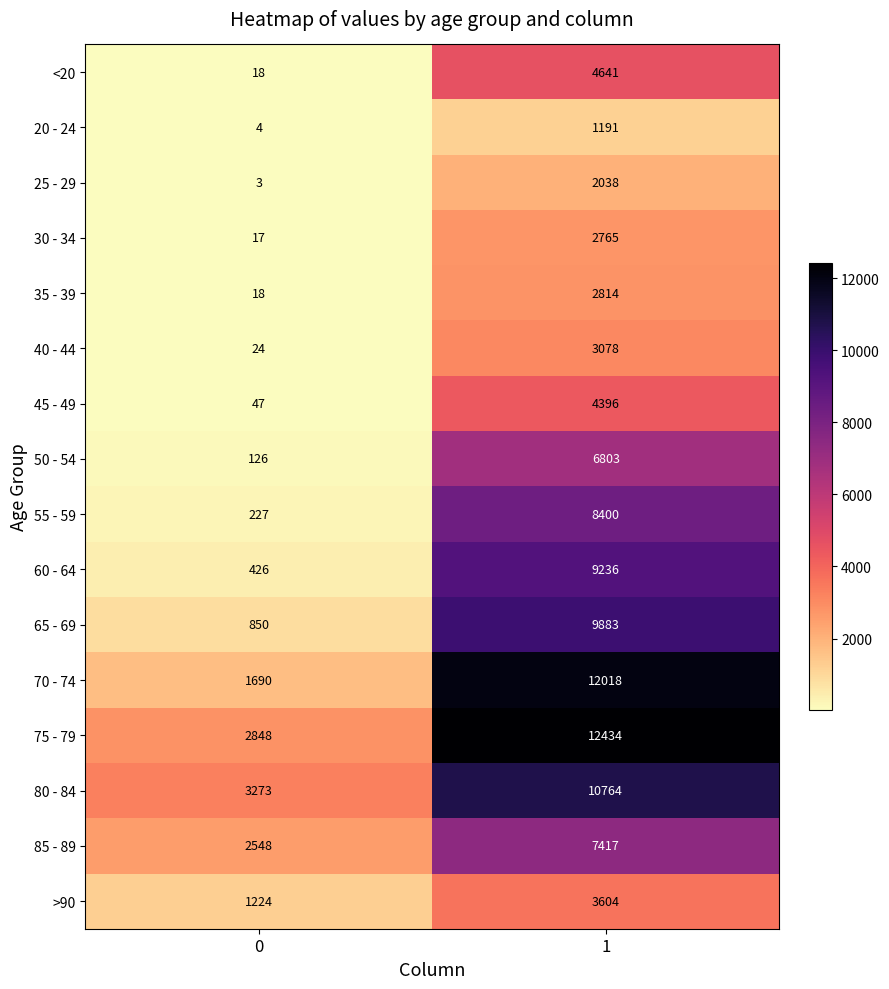

What is the maximum value for >90?

3604